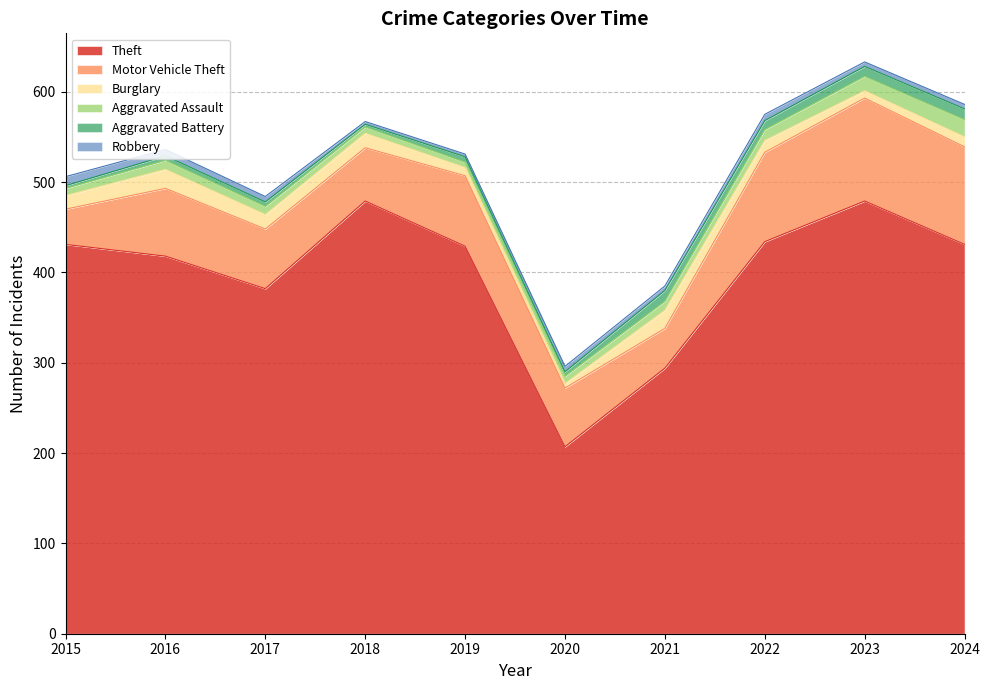

What is the highest value of the Motor Vehicle Theft series?

114